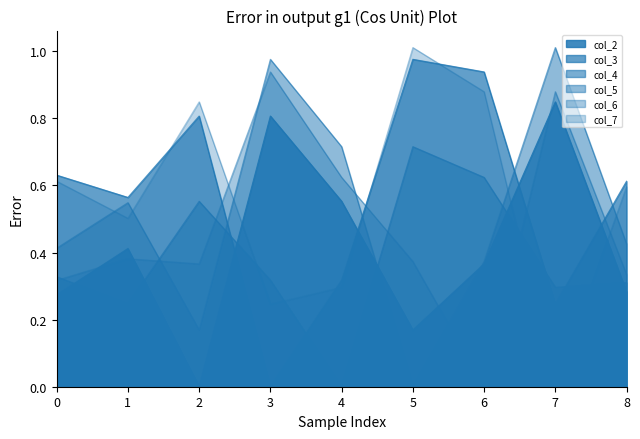

How many intersections are there between col_7 and col_4?

4